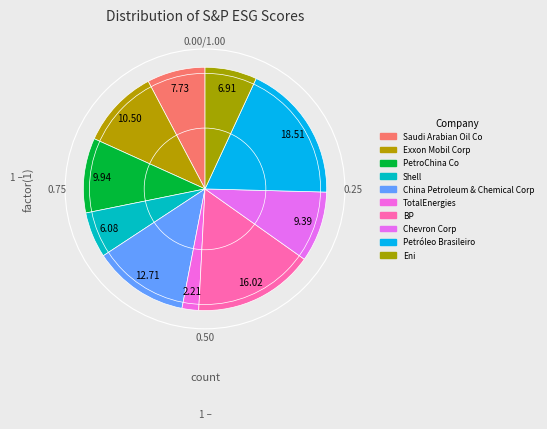

Rank the categories by value from highest to lowest.

Petróleo Brasileiro, BP, China Petroleum & Chemical Corp, Exxon Mobil Corp, PetroChina Co, Chevron Corp, Saudi Arabian Oil Co, Eni, Shell, TotalEnergies